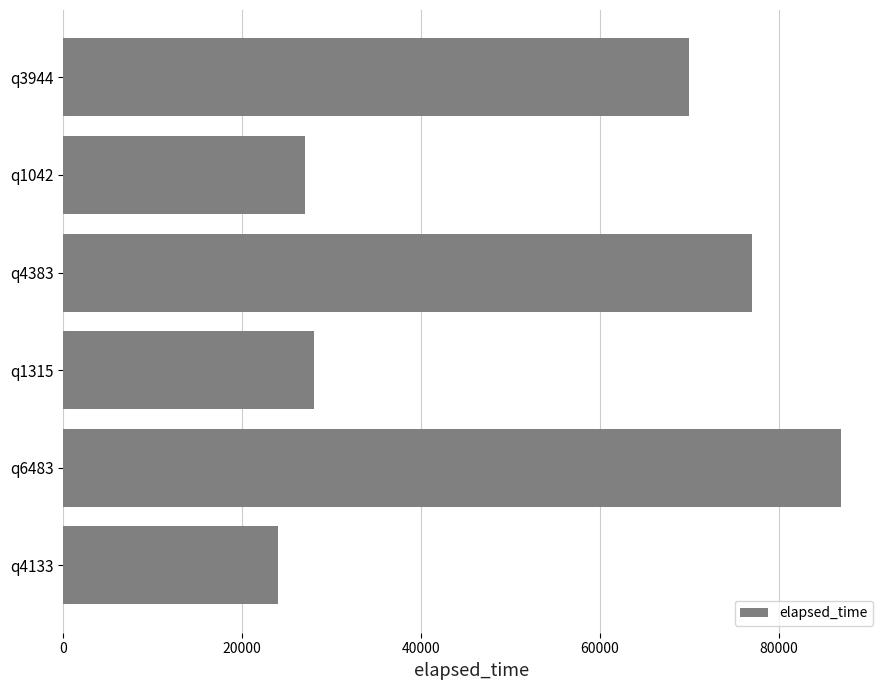

Does the chart contain stacked bars?

No